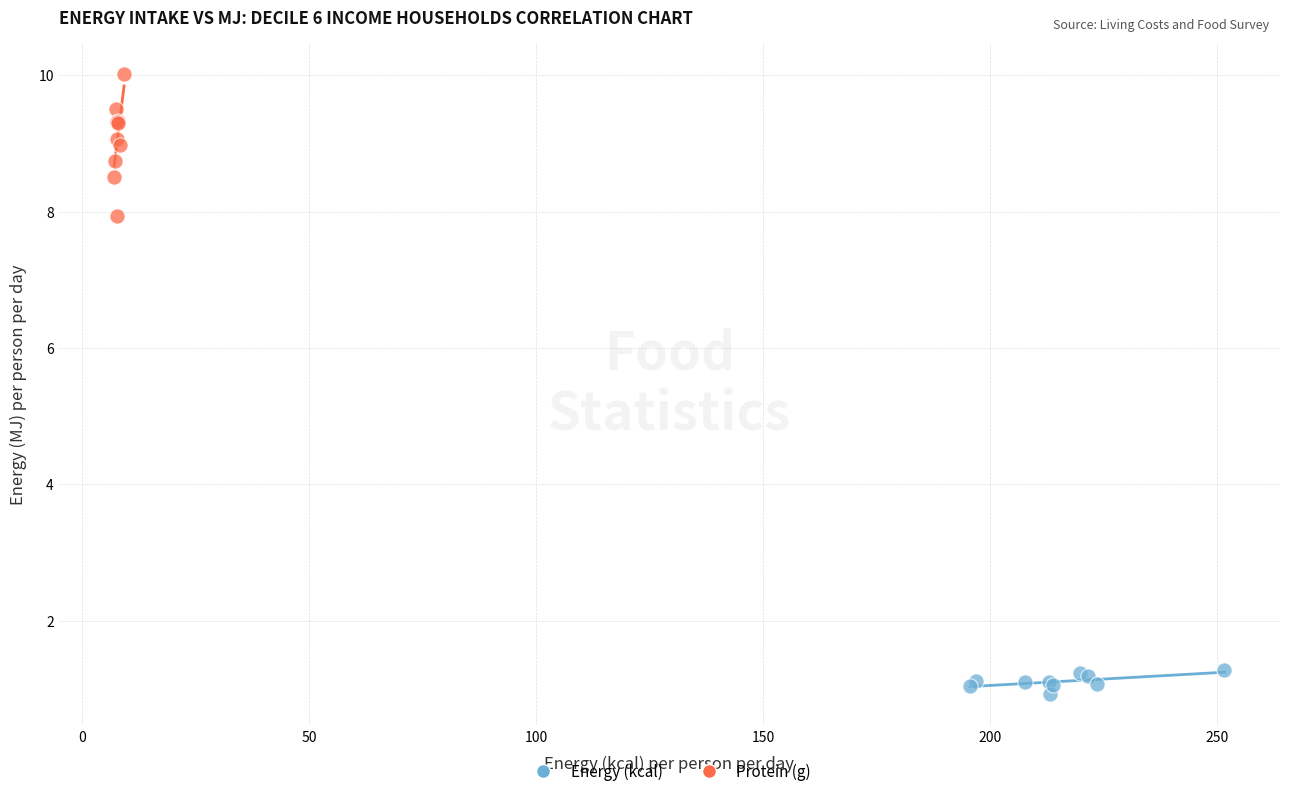

Which series has the largest Y range (max minus min)?

Protein (g)